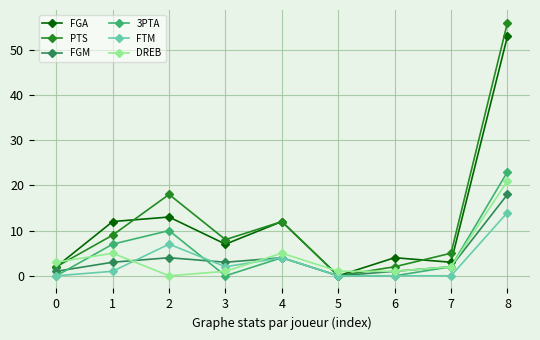

Which series has the largest range (max minus min)?

PTS